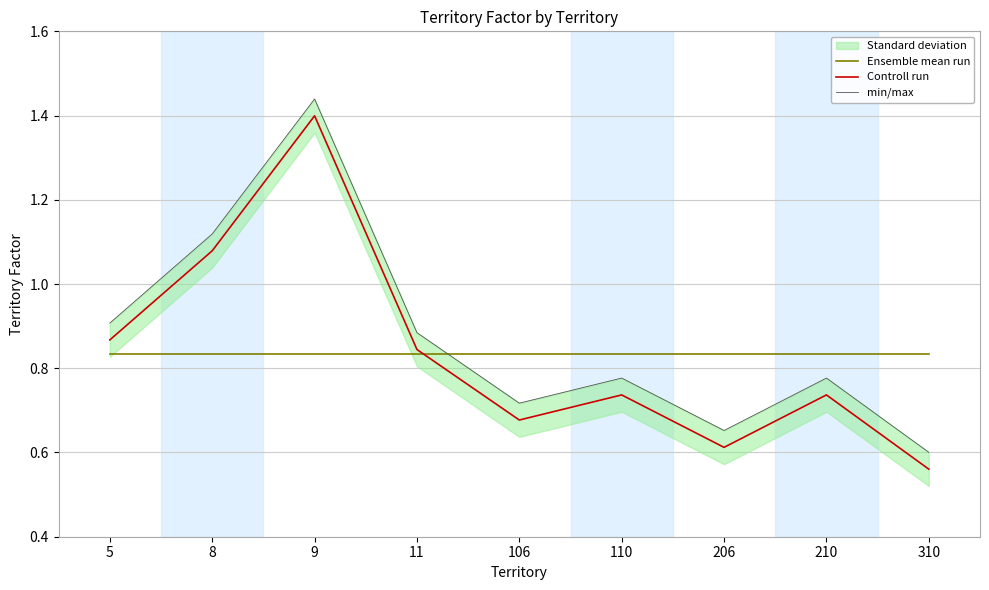

What is the difference between the second highest and minimum values in the Controll run series?

0.5